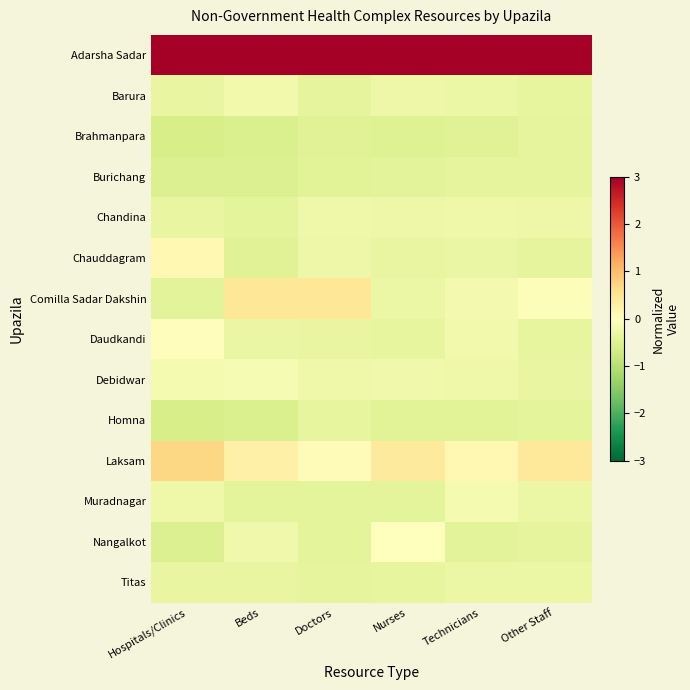

What is the maximum value shown in the chart?

3.6